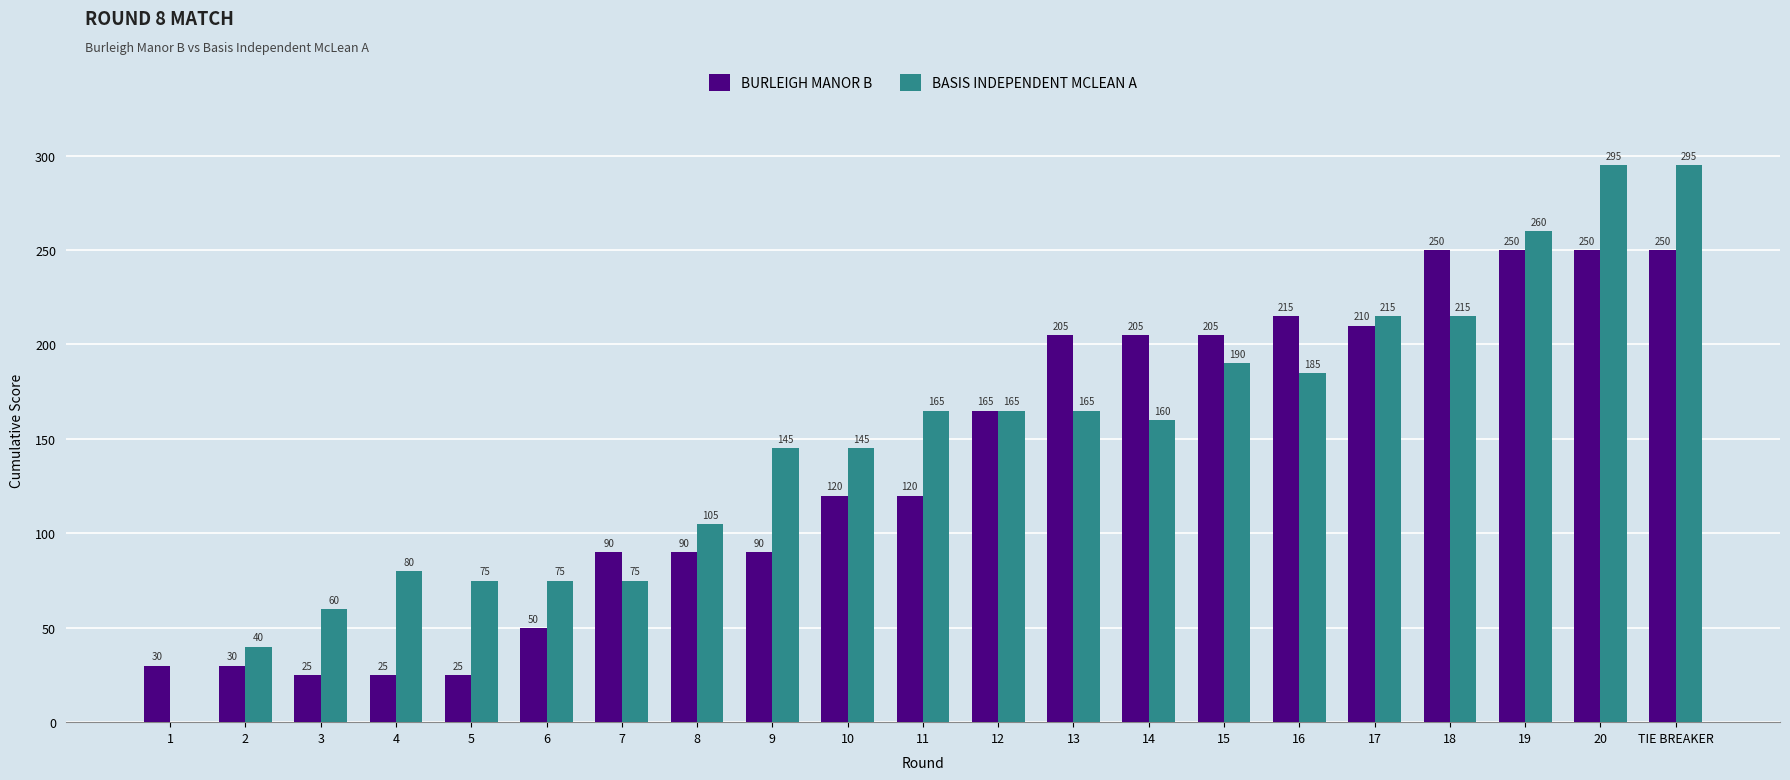

Is the value of BURLEIGH MANOR B at 5 greater than the value of BASIS INDEPENDENT MCLEAN A at 11?

No